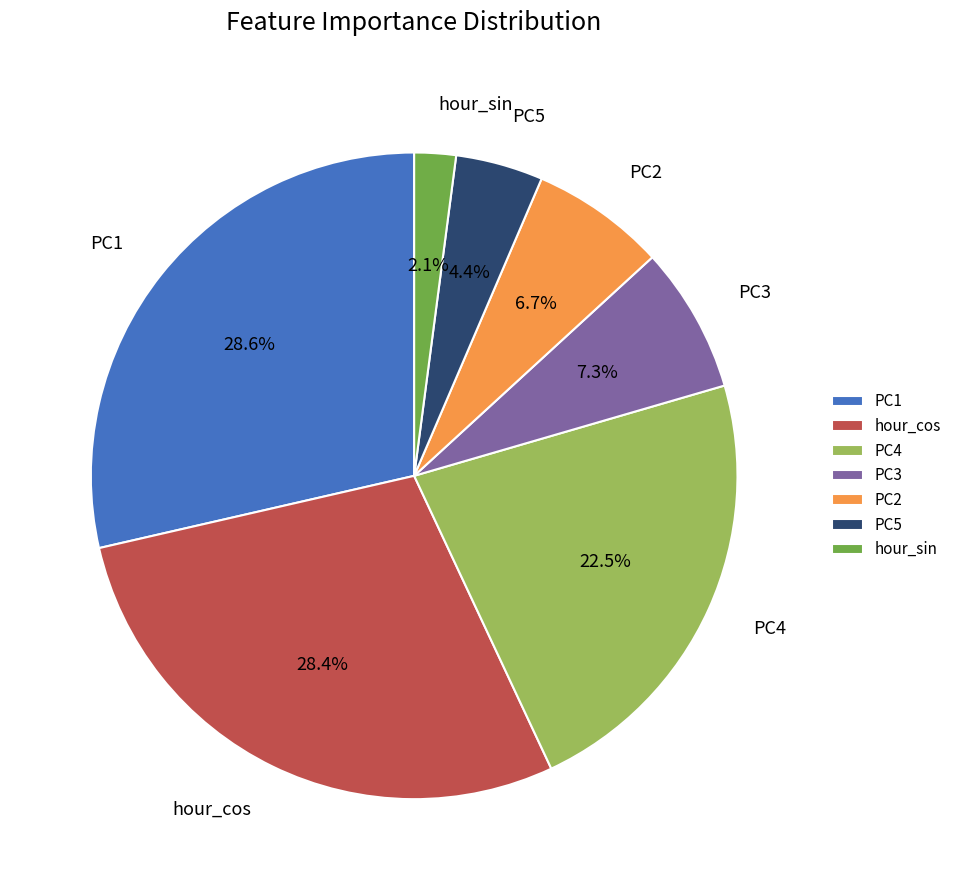

Does PC3 account for over 50% of the chart?

No